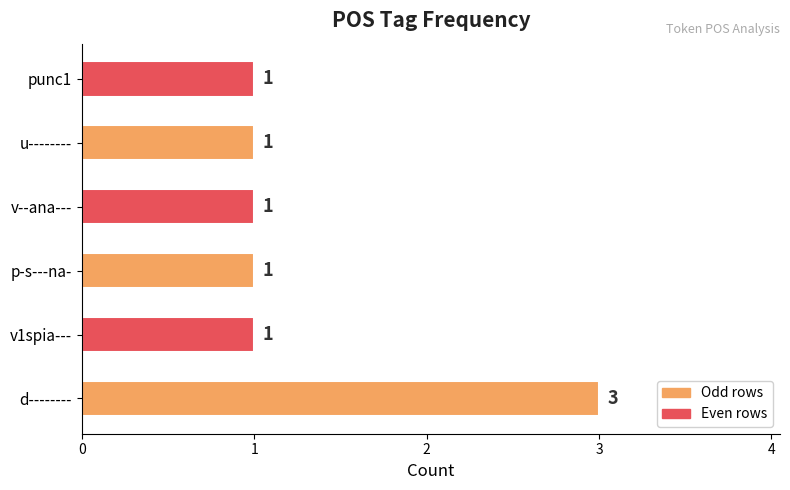

Are the bars horizontal?

Yes